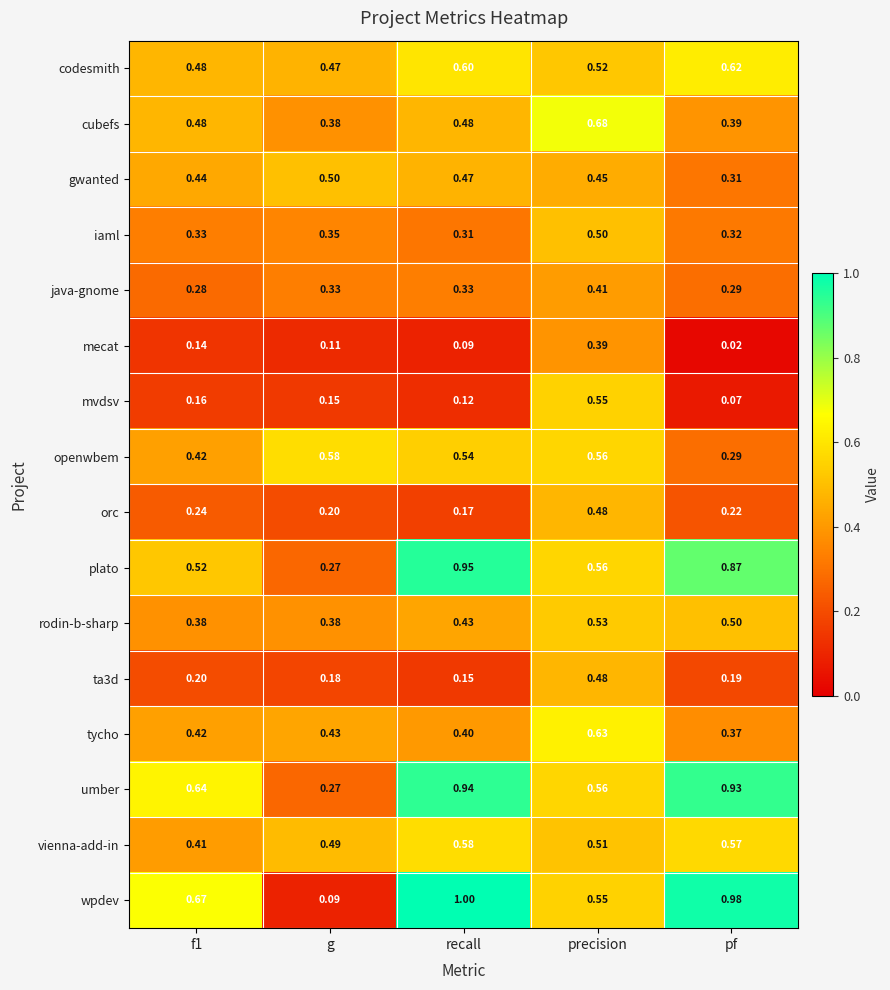

Which series has the widest spread of values?

wpdev